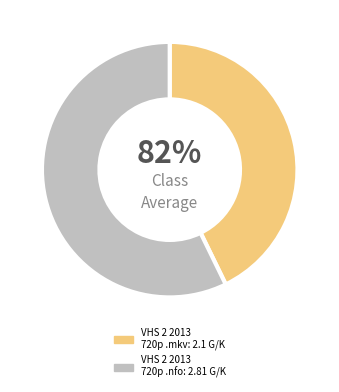

What is the change in value from VHS 2 2013 720p WEB-DL x264 AC3-JYK.mkv to VHS 2 2013 720p WEB-DL x264 AC3-JYK.nfo?

+0.7